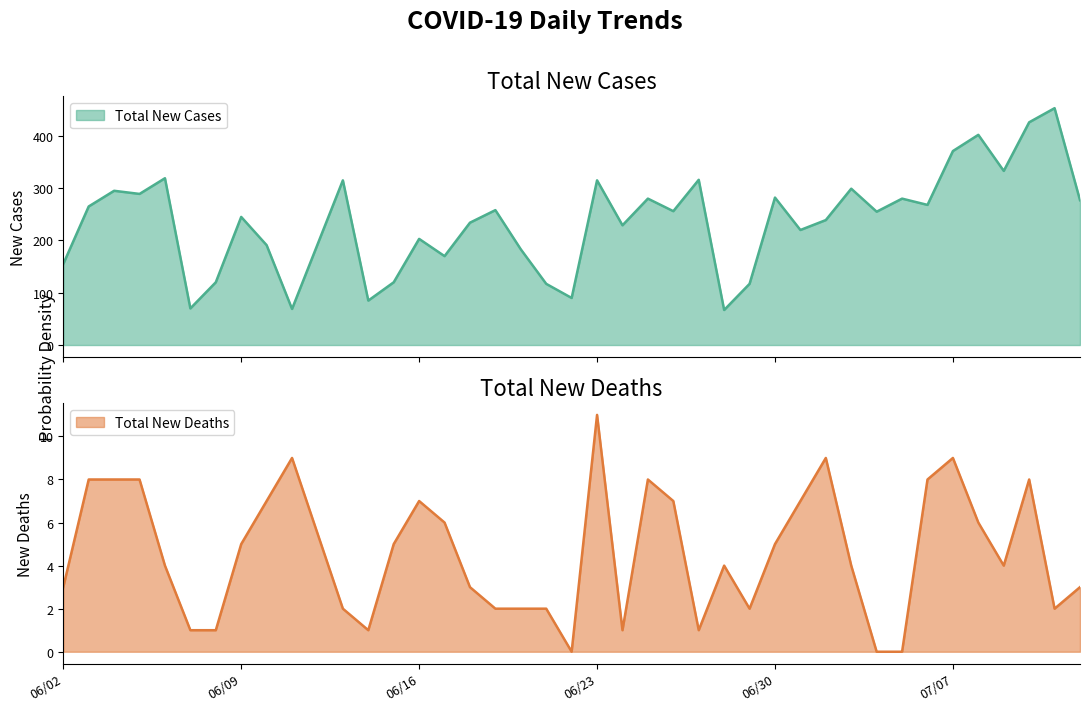

What is the sum of all Total New Cases values?

9478